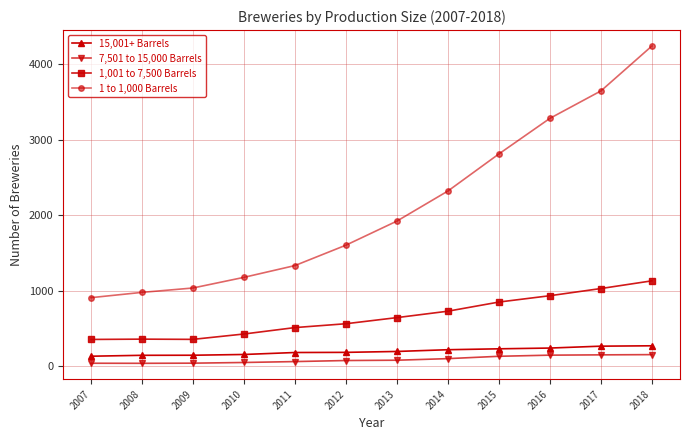

At which label is 1 to 1,000 Barrels closest to 2575?

2015